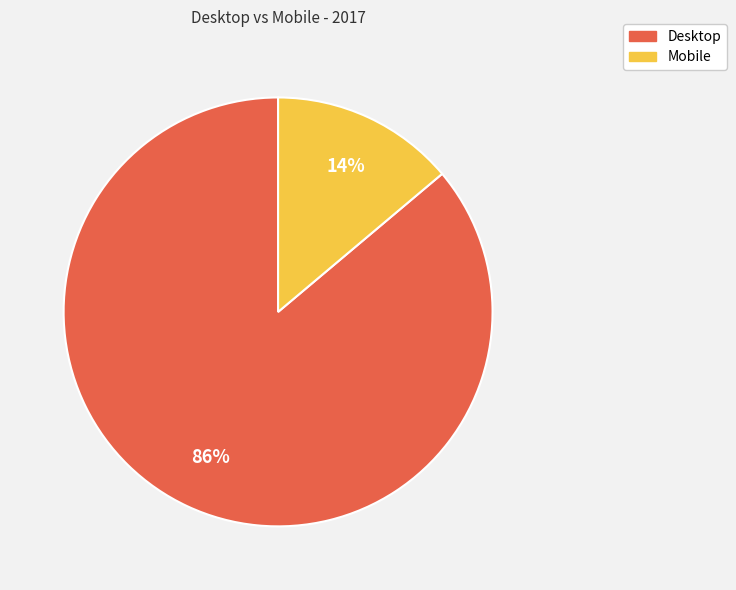

How many segments does this pie chart have?

2